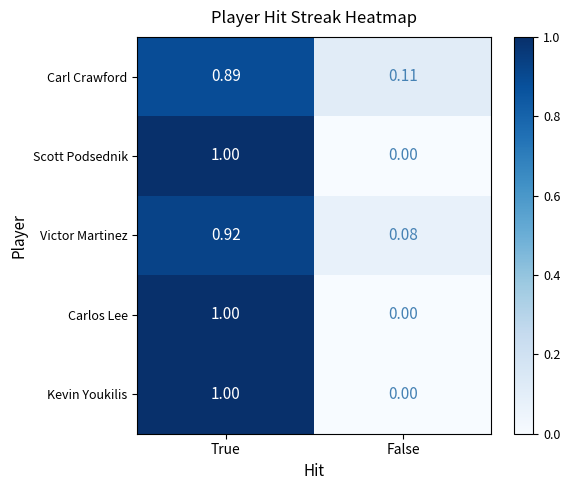

List the labels in order of Scott Podsednik value, largest first.

True, False